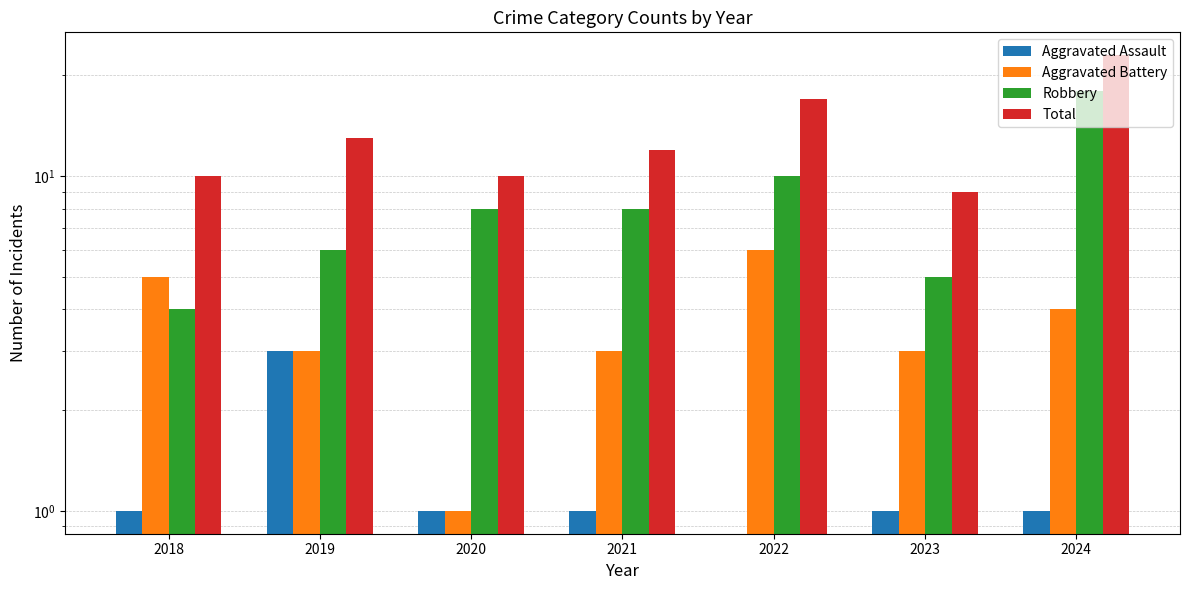

Is it true that Robbery equals 14 at 2020?

False